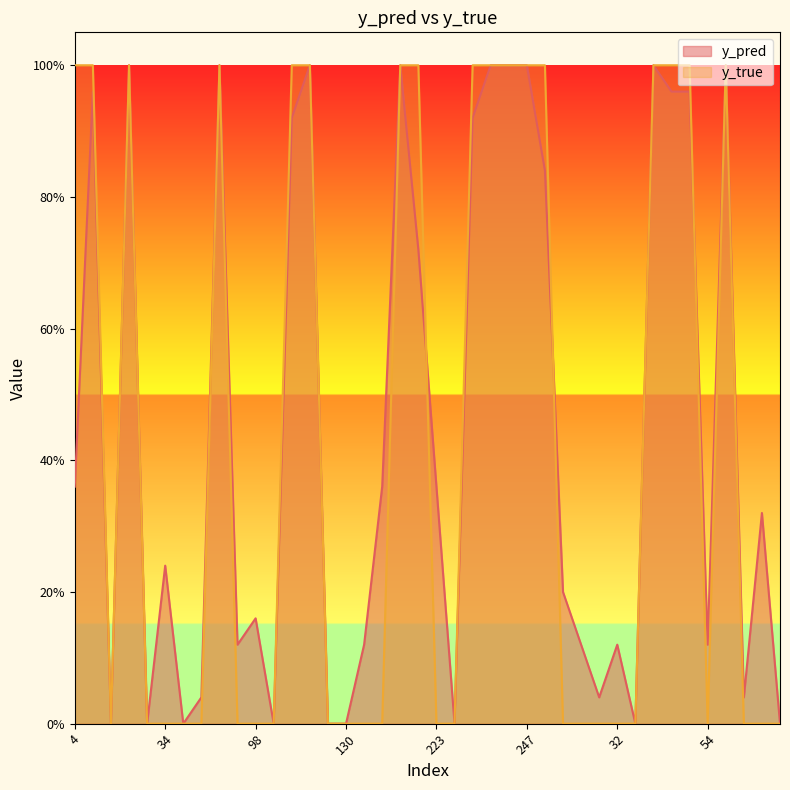

How many intersections are there between y_pred and y_true?

3